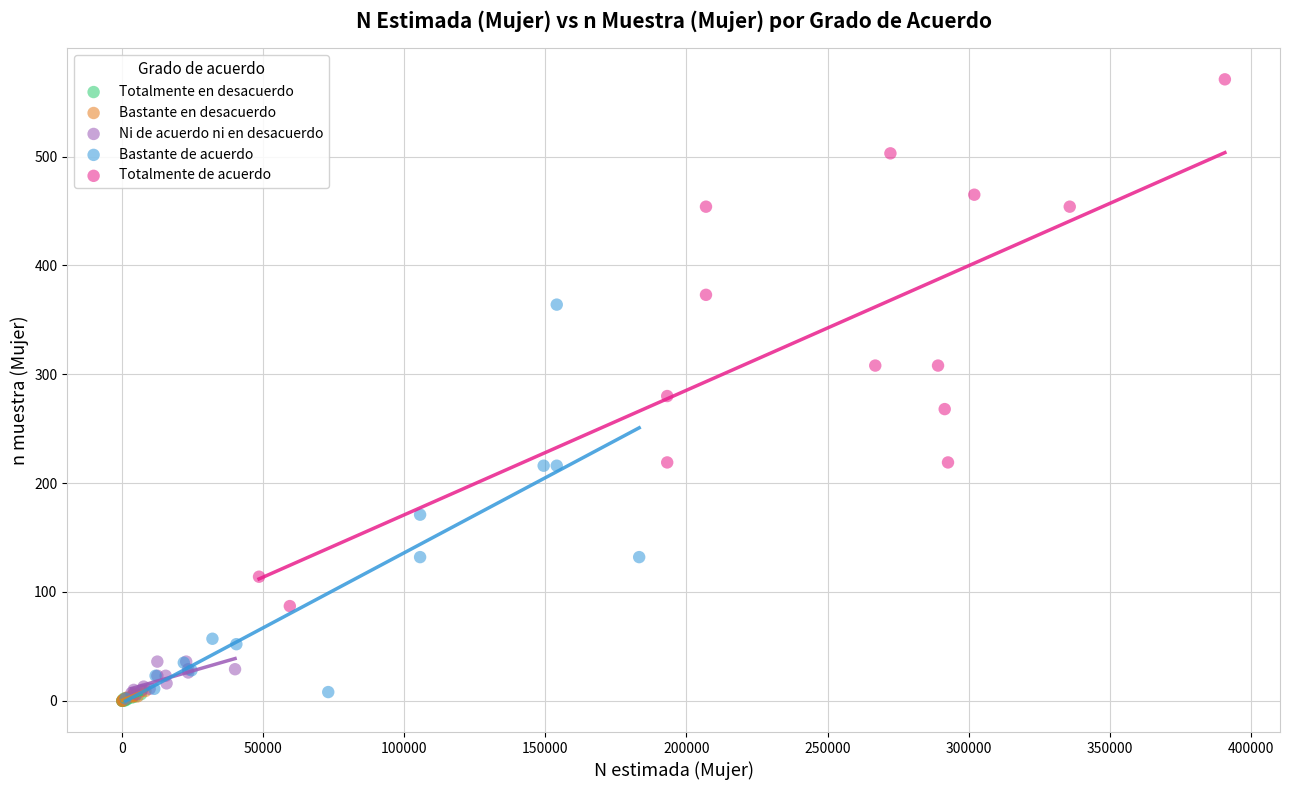

Which series contains the highest Y value?

Totalmente de acuerdo